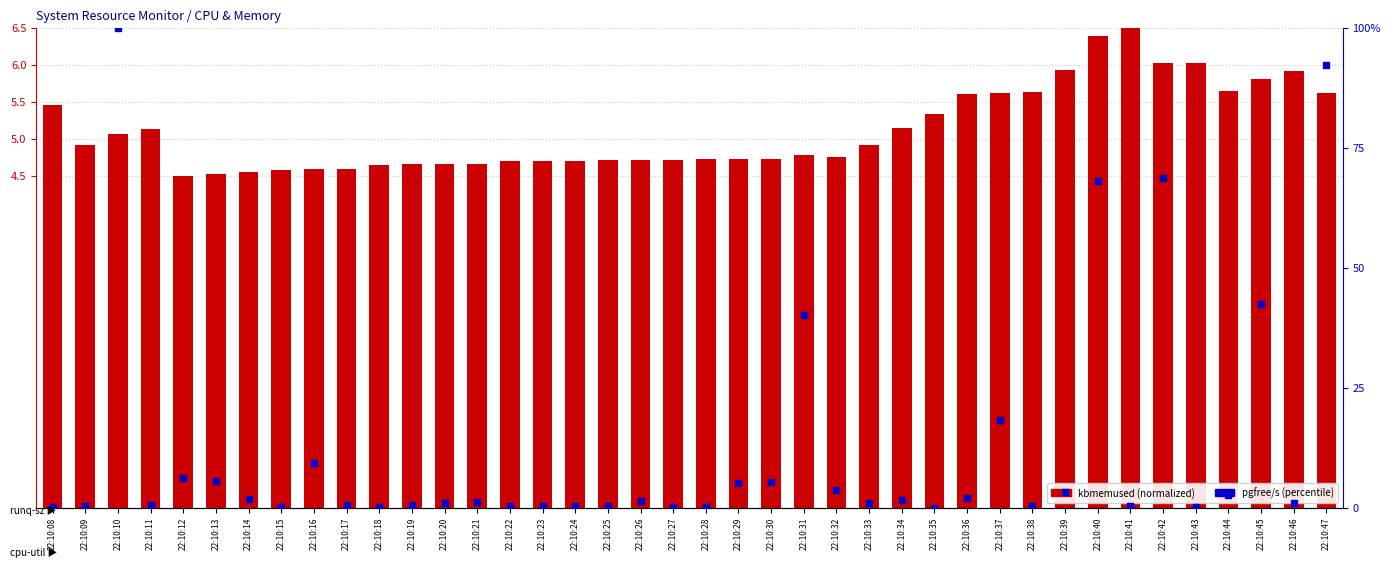

What is the total value across all series at 22:10:35?

5.3